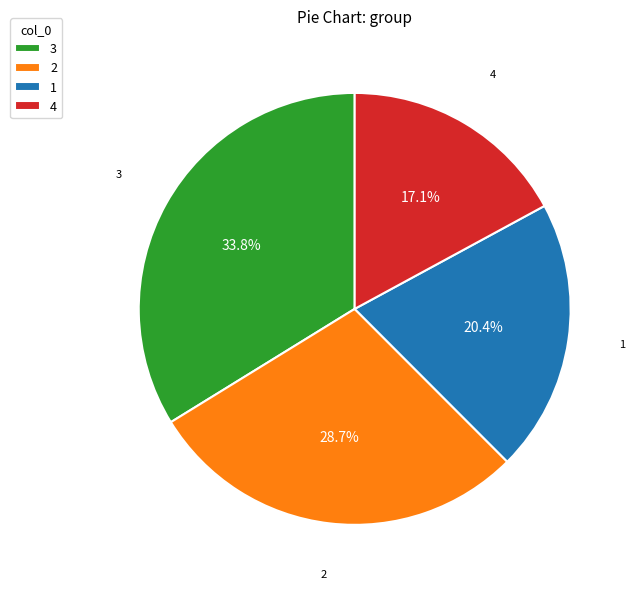

The 2 slice represents 19% of the pie. True or false?

False